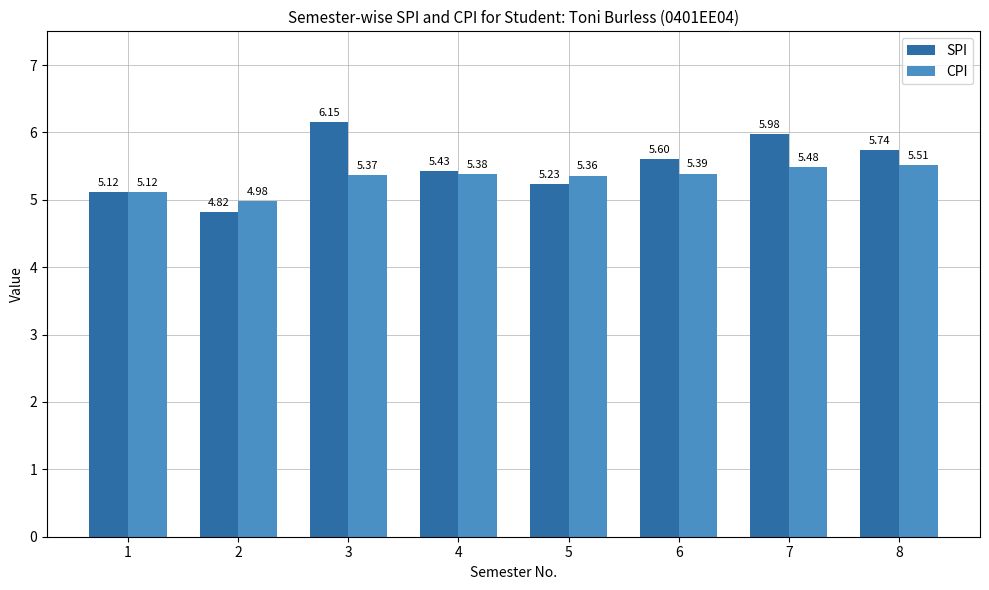

The CPI series shows 5.4 at 5. True or false?

True